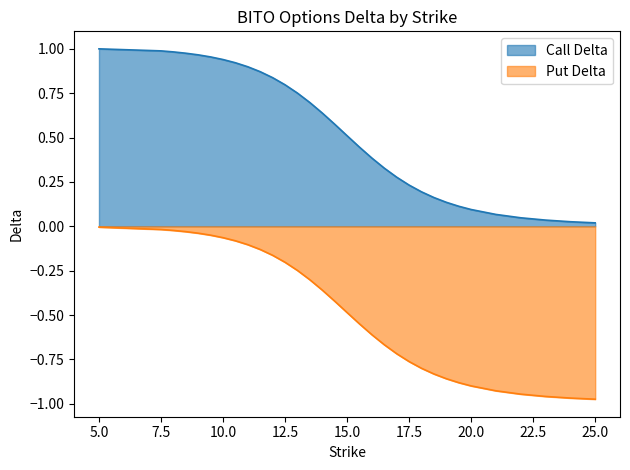

What are all the series names shown in the legend?

Call Delta, Put Delta